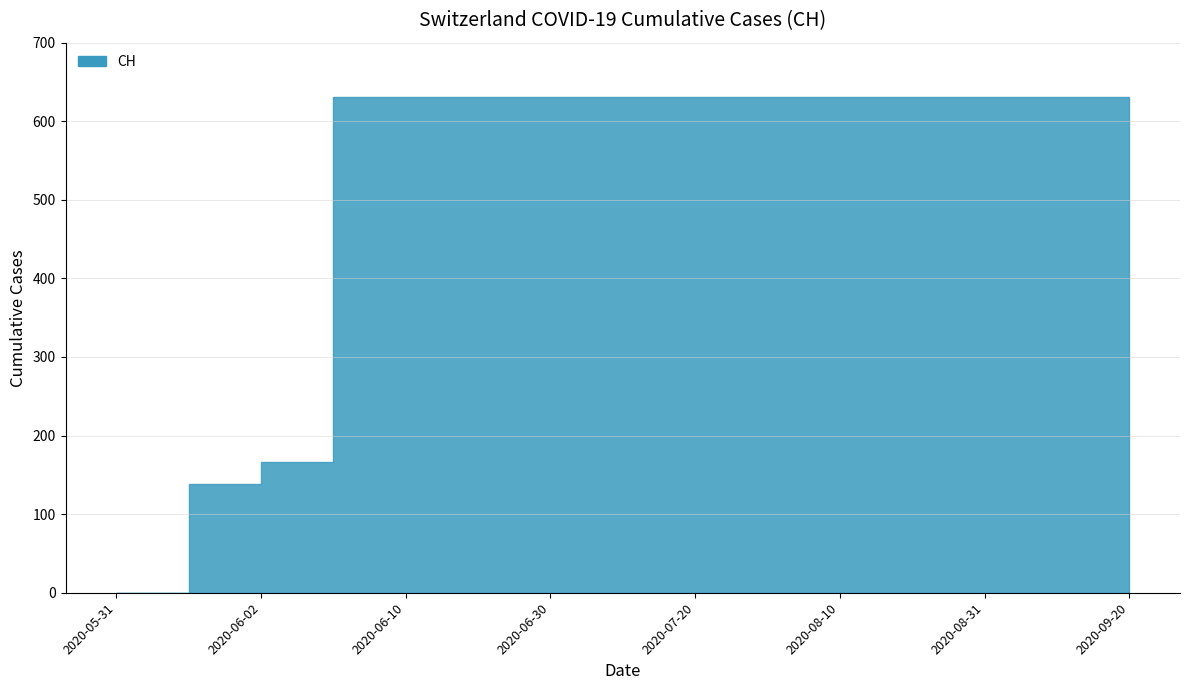

At which label is the value closest to 315?

2020-06-02